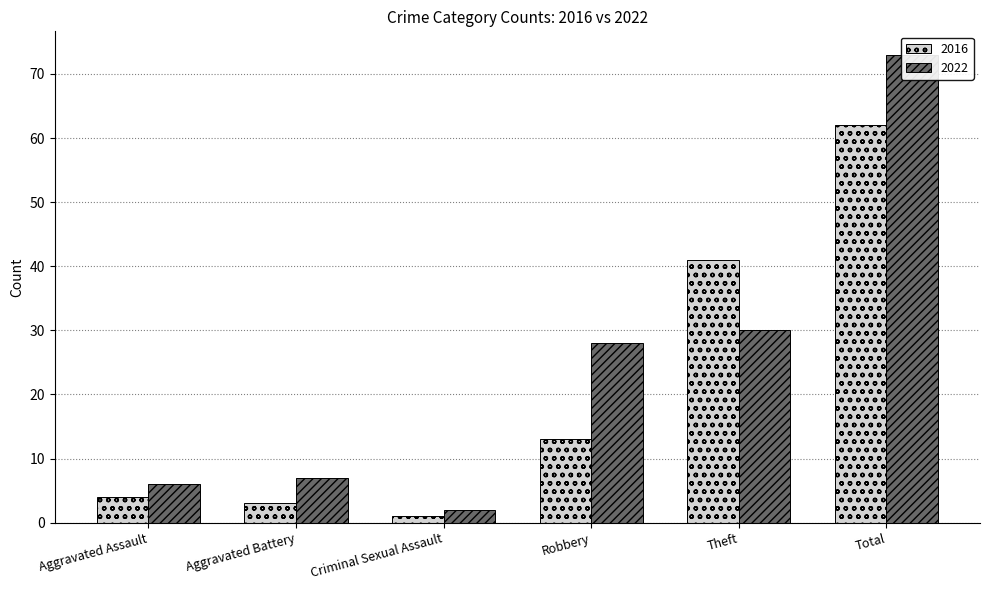

Does the chart contain stacked bars?

No